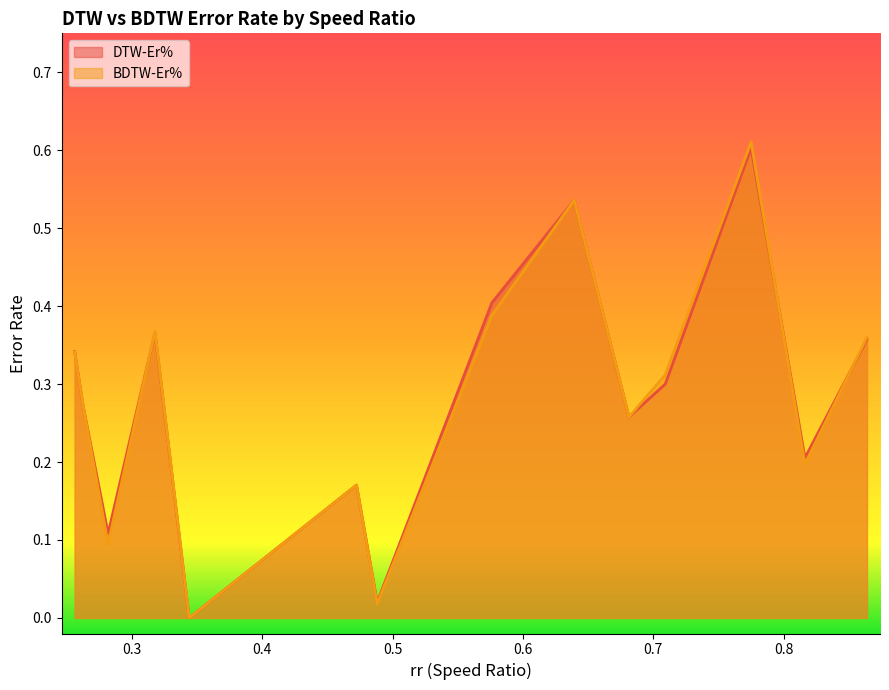

Which series has the largest total across all categories?

DTW-Er%